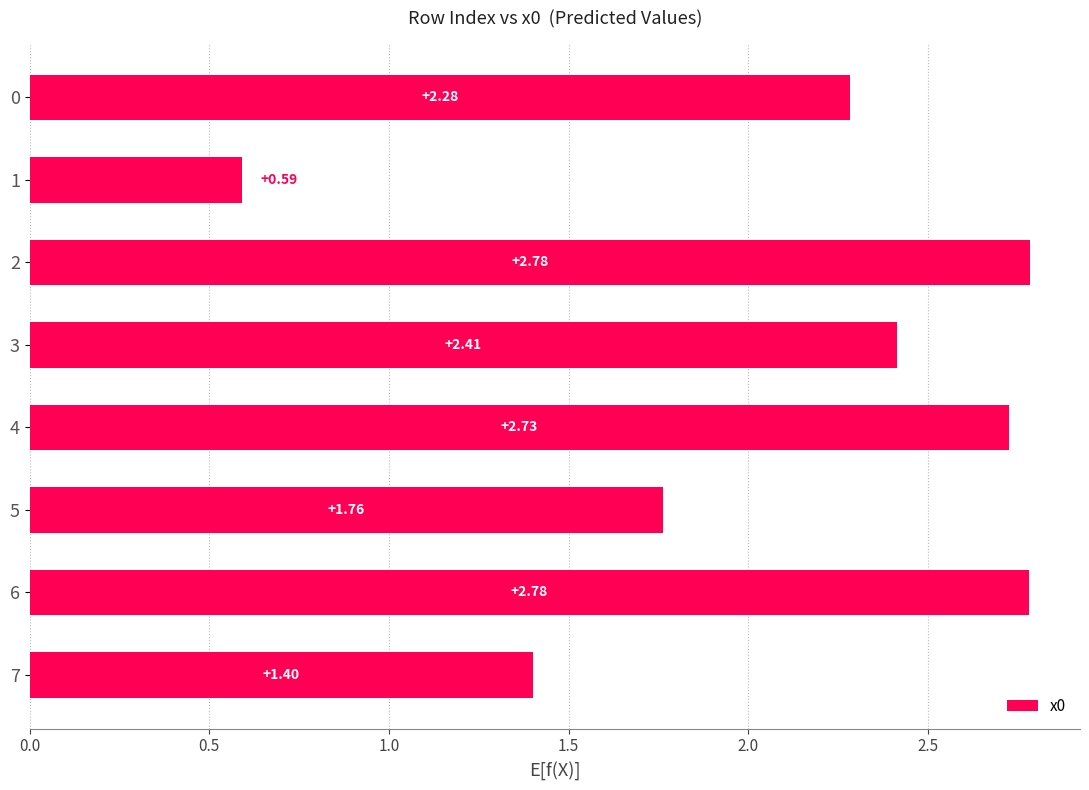

What is the difference between the maximum and minimum values?

2.2